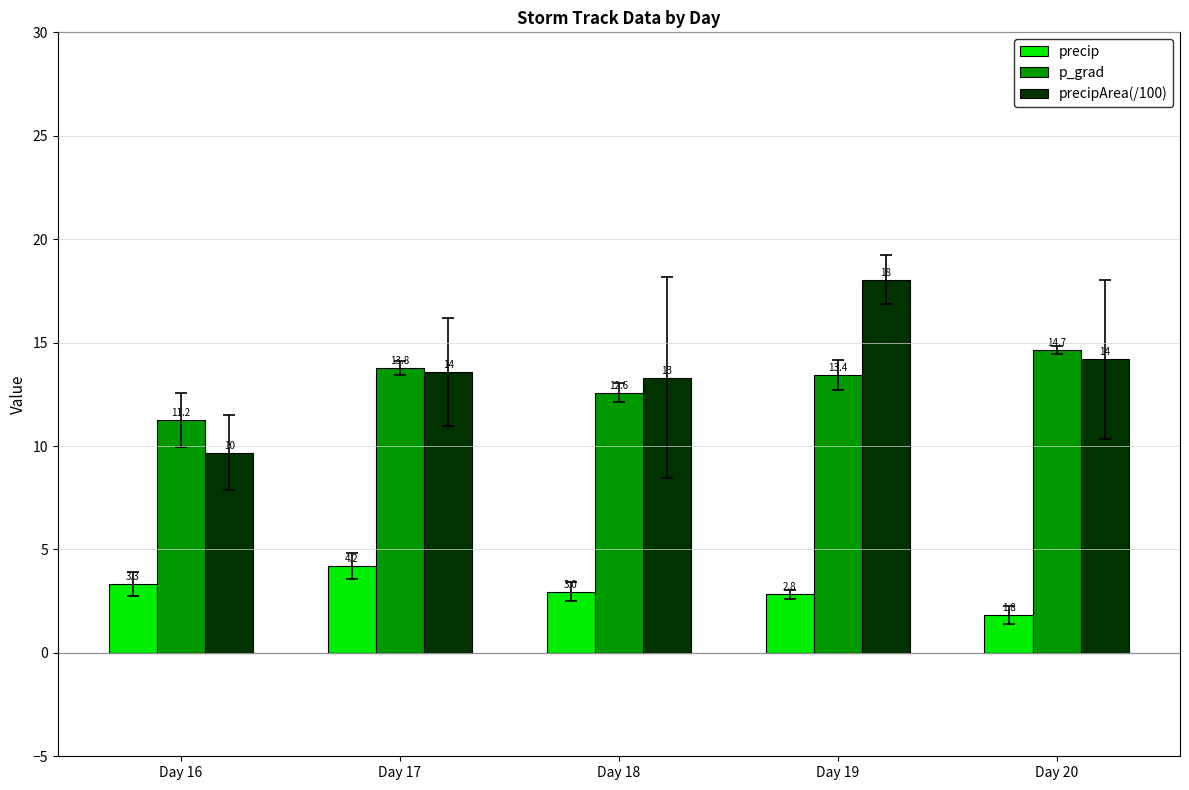

What is the highest value of the precip series?

4.2